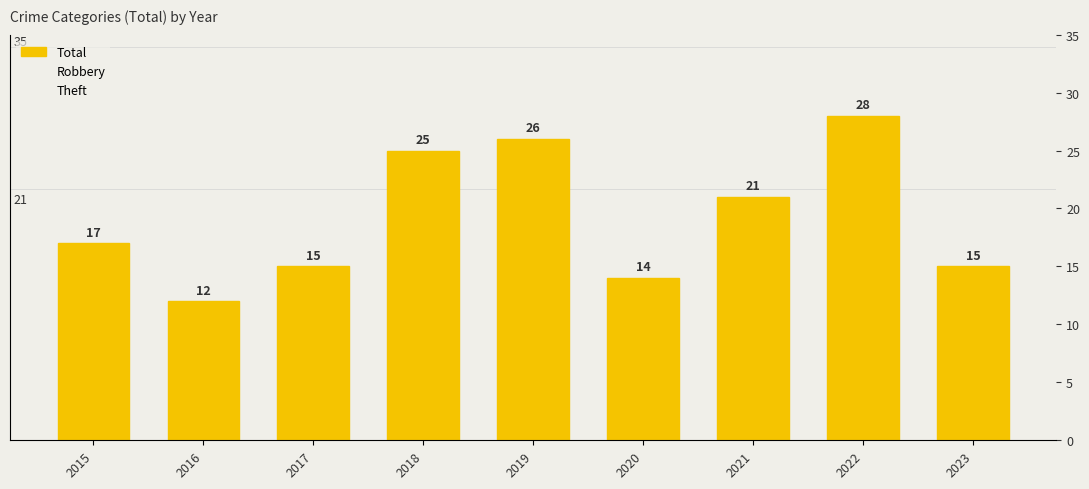

How many bars are there in each group?

3